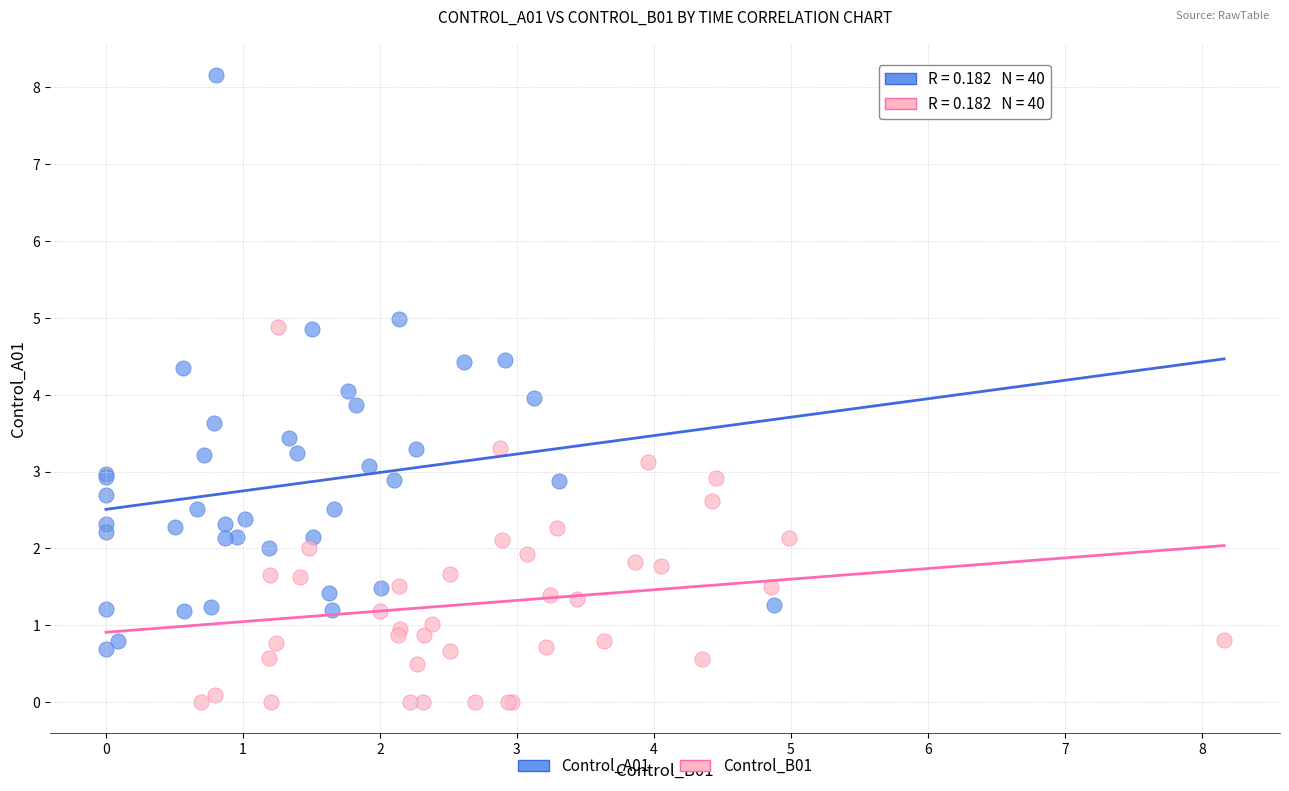

What are all the series names shown in the legend?

Control_A01, Control_B01